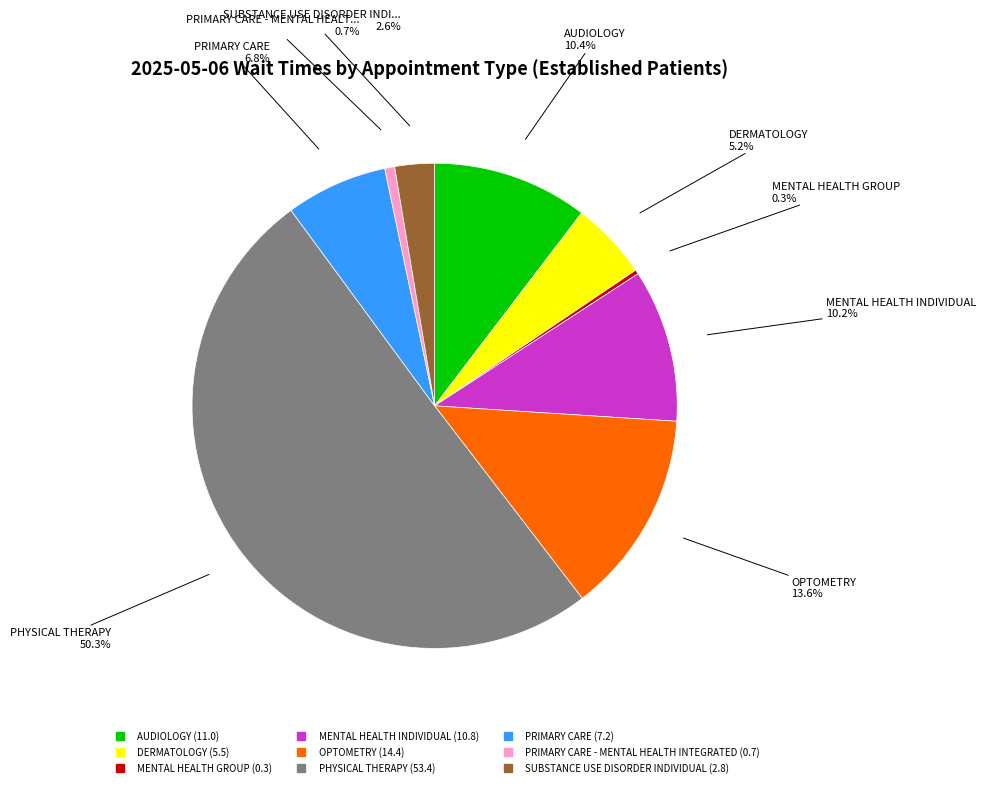

Rank the categories by value from highest to lowest.

PHYSICAL THERAPY, OPTOMETRY, AUDIOLOGY, MENTAL HEALTH INDIVIDUAL, PRIMARY CARE, DERMATOLOGY, SUBSTANCE USE DISORDER INDIVIDUAL, PRIMARY CARE - MENTAL HEALTH INTEGRATED, MENTAL HEALTH GROUP